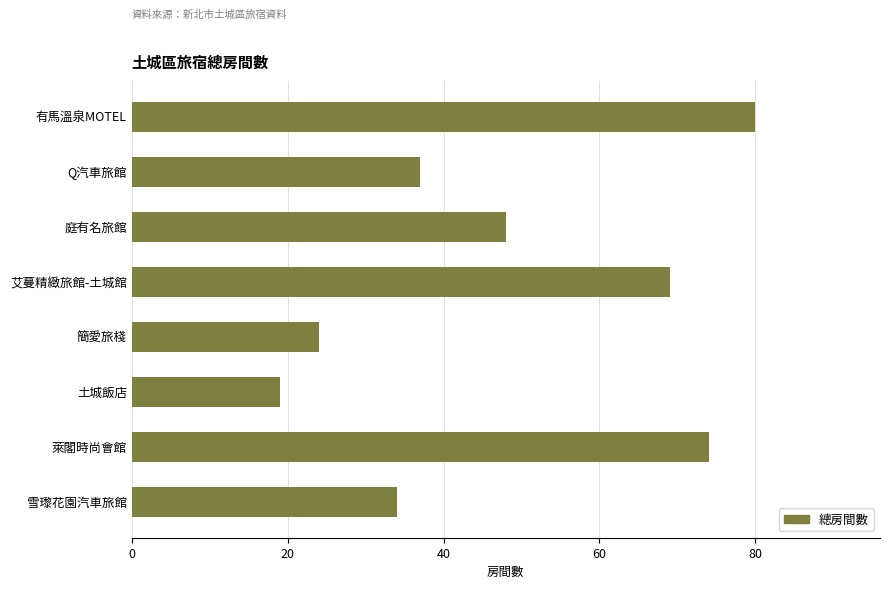

List the labels in order of value, smallest first.

土城飯店, 簡愛旅棧, 雪瓈花園汽車旅館, Q汽車旅館, 庭有名旅館, 艾蔓精緻旅館-土城館, 萊閣時尚會館, 有馬溫泉MOTEL